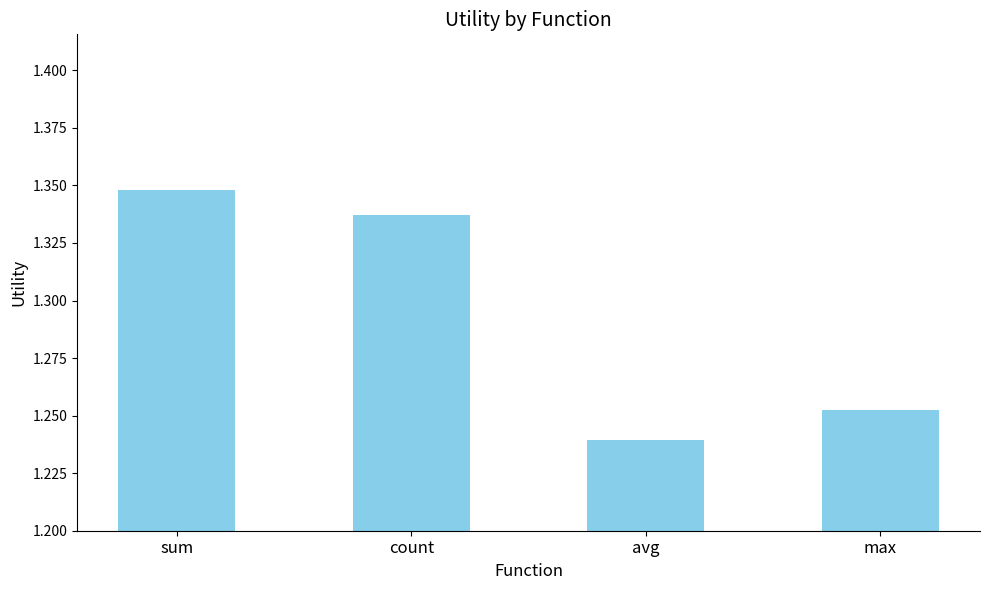

The value at sum is 2.3. True or false?

False